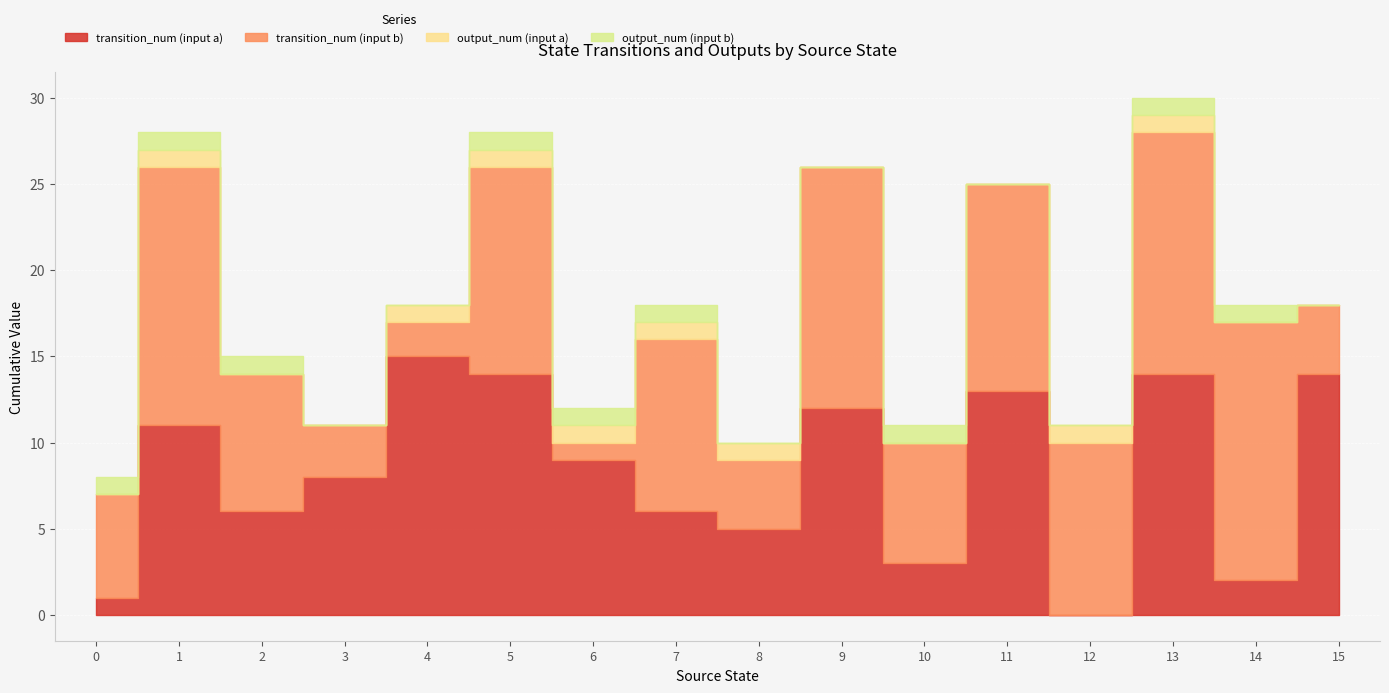

Reading right to left, transcribe all the data shown in this chart.

transition_num (input a): 15=14	14=2	13=14	12=0	11=13	10=3	9=12	8=5	7=6	6=9	5=14	4=15	3=8	2=6	1=11	0=1
transition_num (input b): 15=4	14=15	13=14	12=10	11=12	10=7	9=14	8=4	7=10	6=1	5=12	4=2	3=3	2=8	1=15	0=6
output_num (input a): 15=0	14=0	13=1	12=1	11=0	10=0	9=0	8=1	7=1	6=1	5=1	4=1	3=0	2=0	1=1	0=0
output_num (input b): 15=0	14=1	13=1	12=0	11=0	10=1	9=0	8=0	7=1	6=1	5=1	4=0	3=0	2=1	1=1	0=1